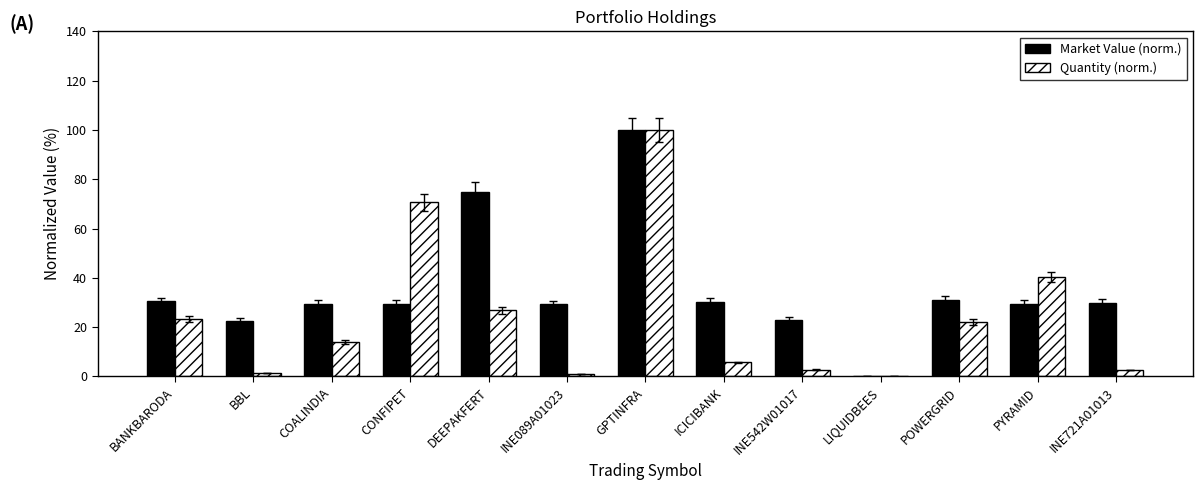

At which label does Market Value (norm.) reach its peak?

GPTINFRA